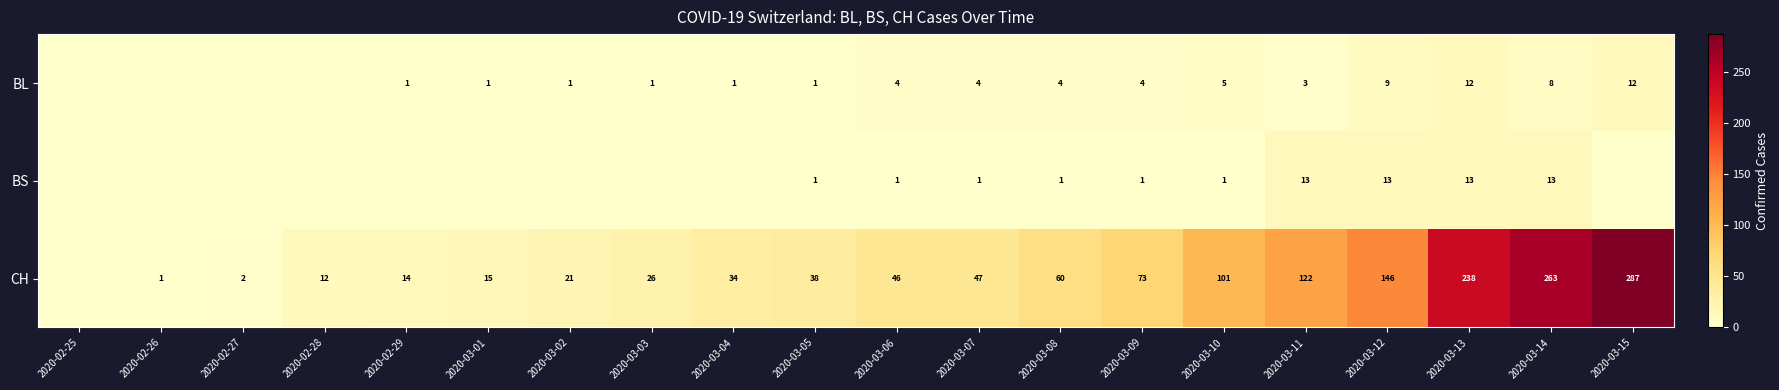

The value of BL at 2020-03-14 is 8. True or false?

True